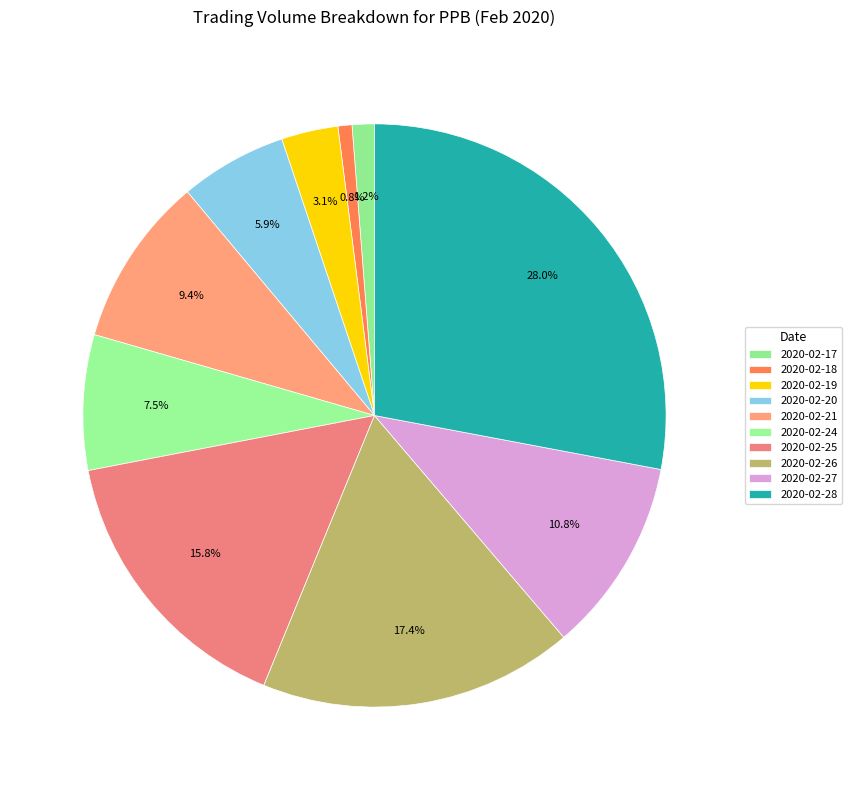

To the nearest percent, what is the average slice percentage?

10%